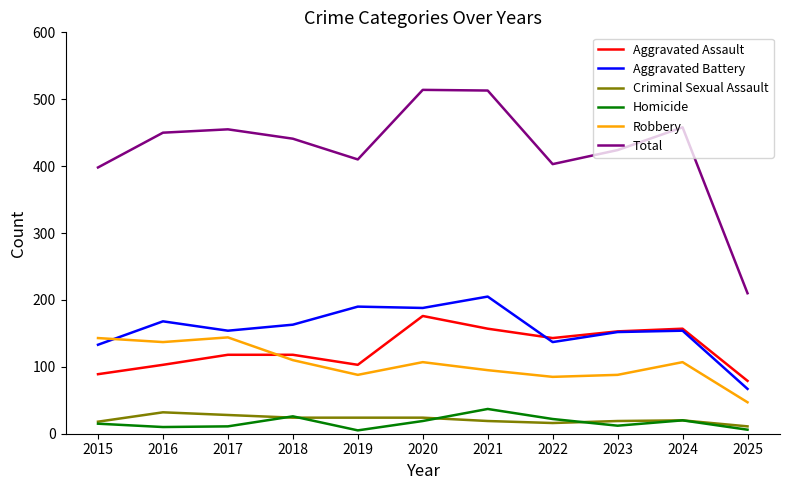

What is the total value across all series at 2020?

1028